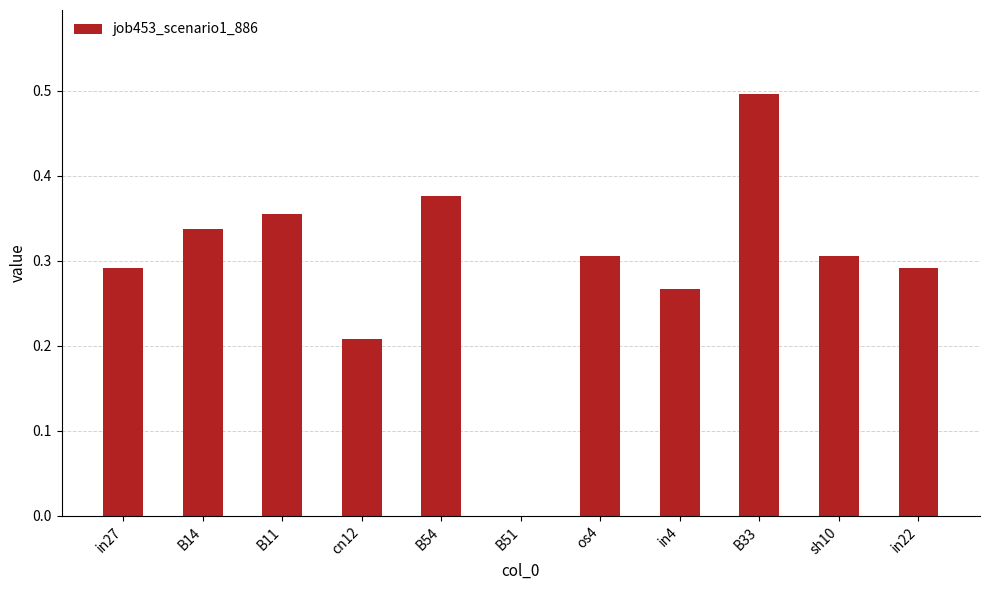

What is the change in value from B54 to in4?

-0.1